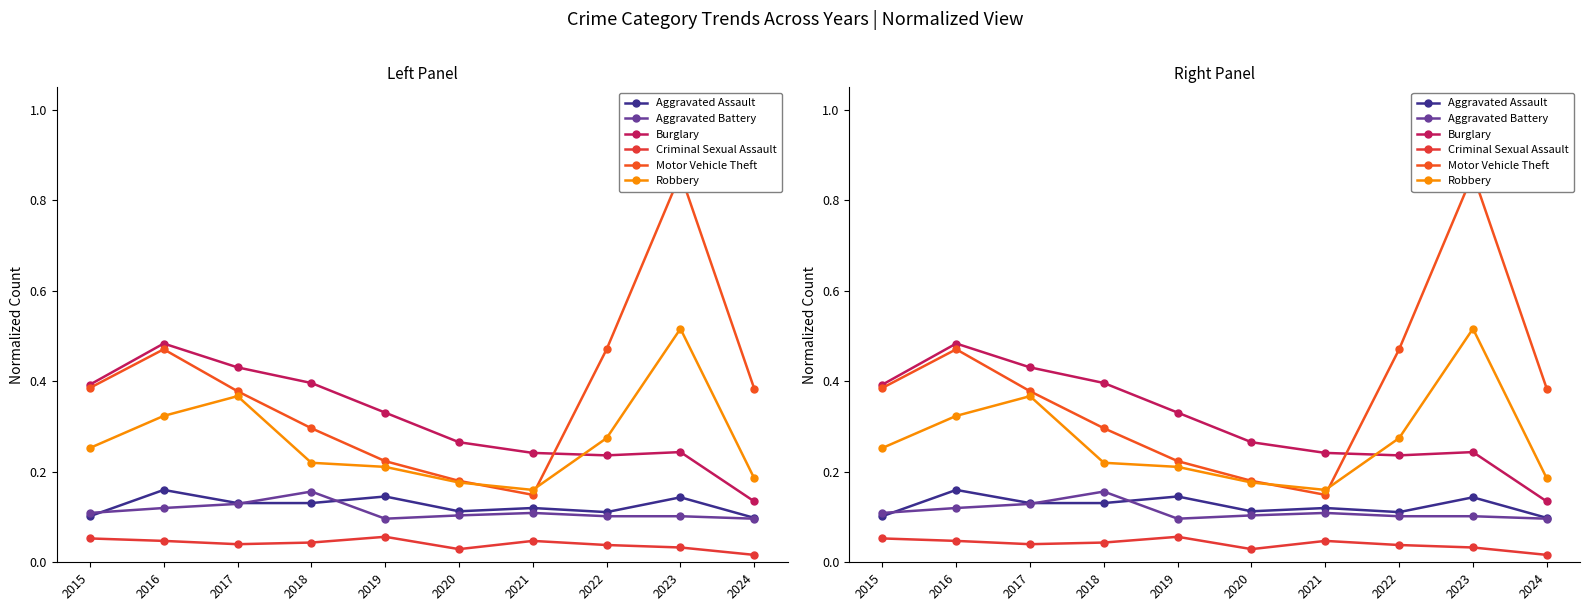

Which series has the largest range (max minus min)?

Motor Vehicle Theft